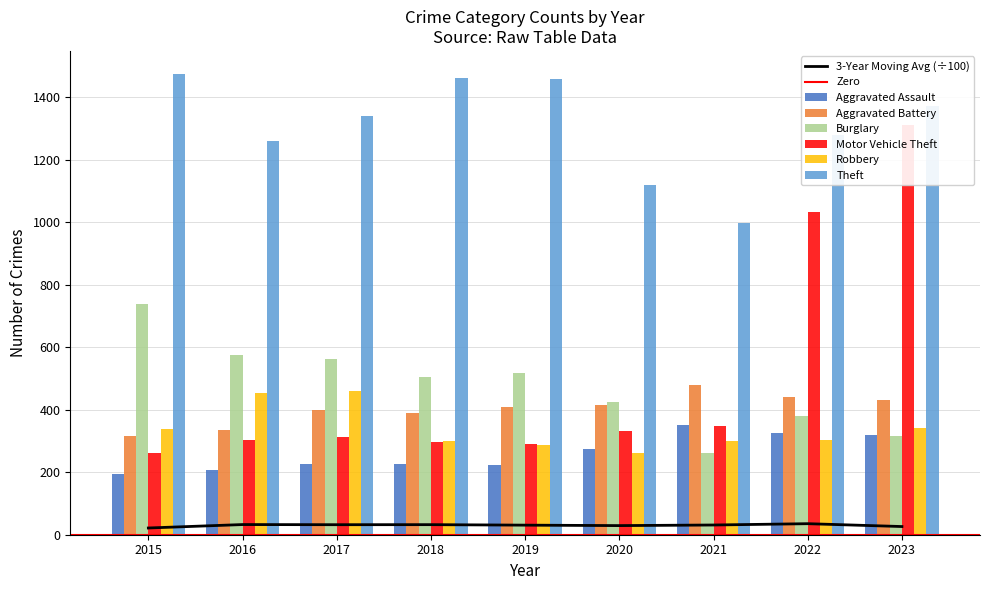

What is the difference between the maximum and minimum values in the Burglary series?

477